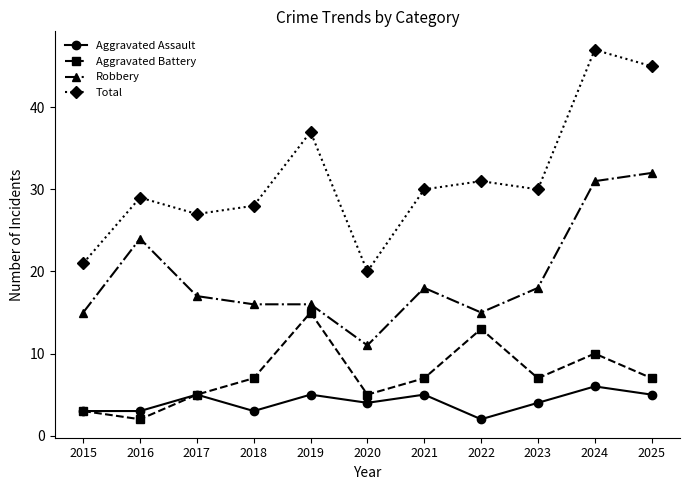

Count the number of data series in this chart.

4